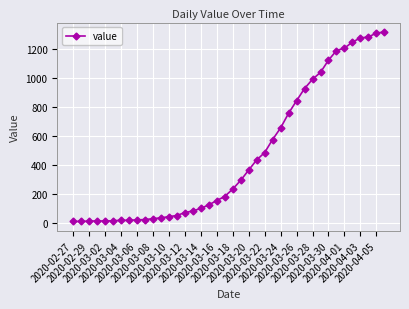

Count the number of data series in this chart.

1